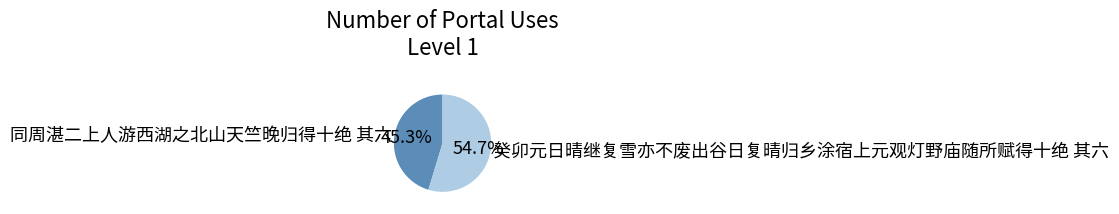

Is there any slice that represents more than half of the pie?

Yes